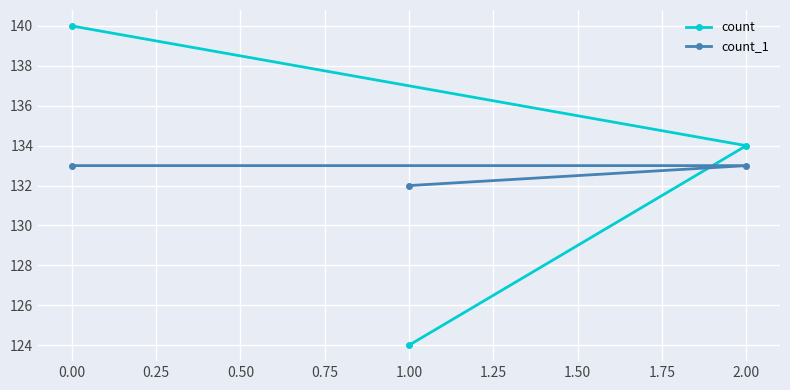

Between 0.00 and 1.00, which series saw the biggest shift?

count